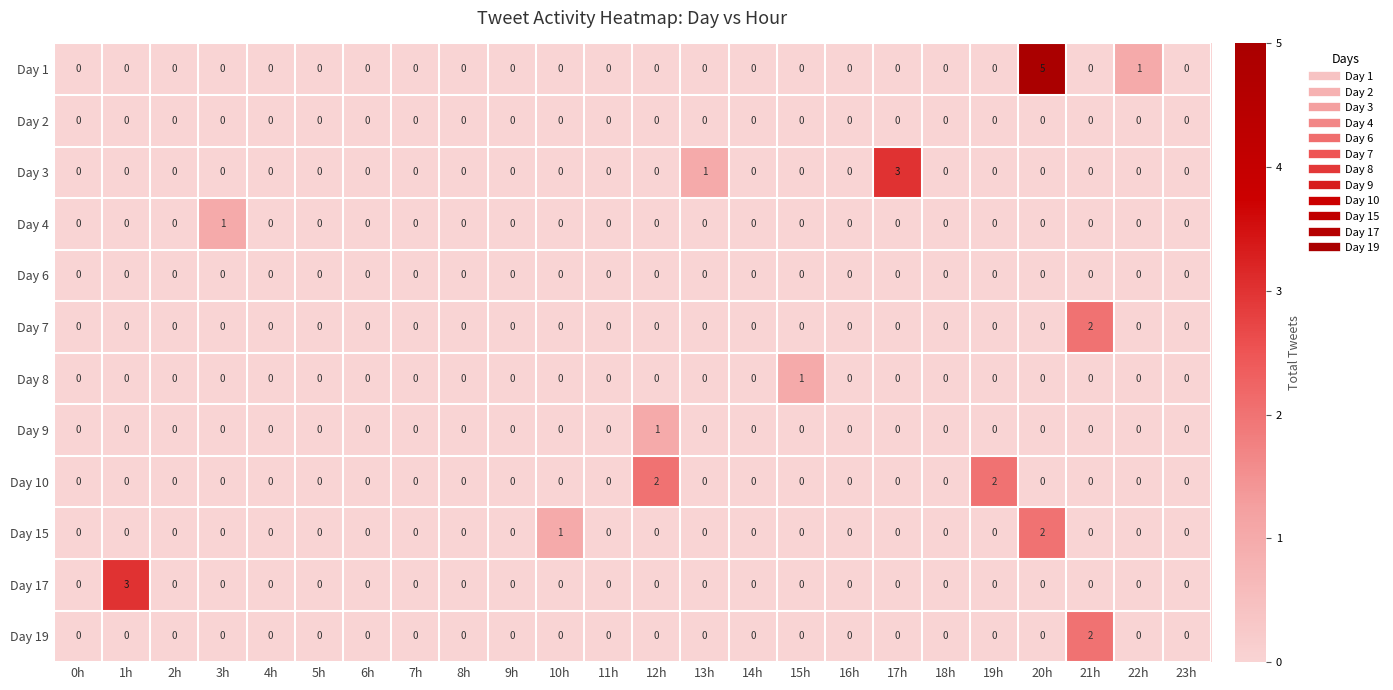

How many Day 1 values are between 0 and 1?

23